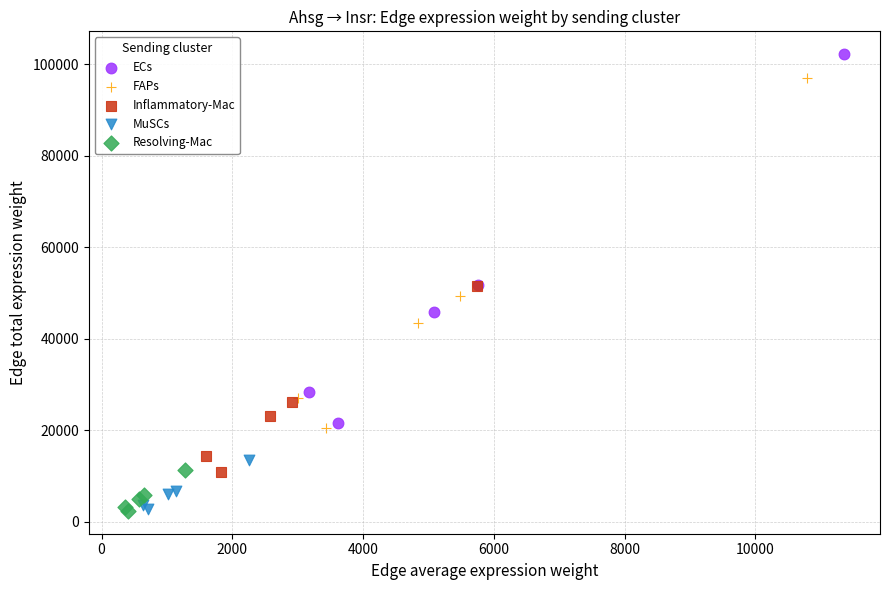

Which series contains the highest Y value?

ECs